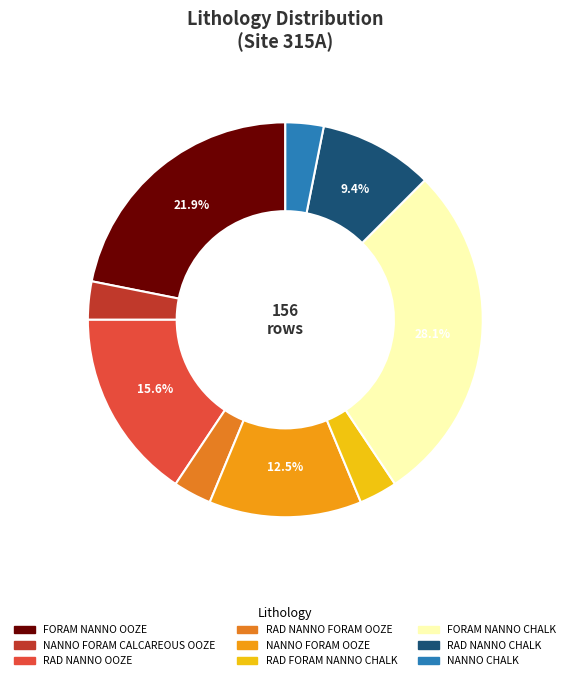

True or false: NANNO FORAM OOZE accounts for 12% of the total.

True